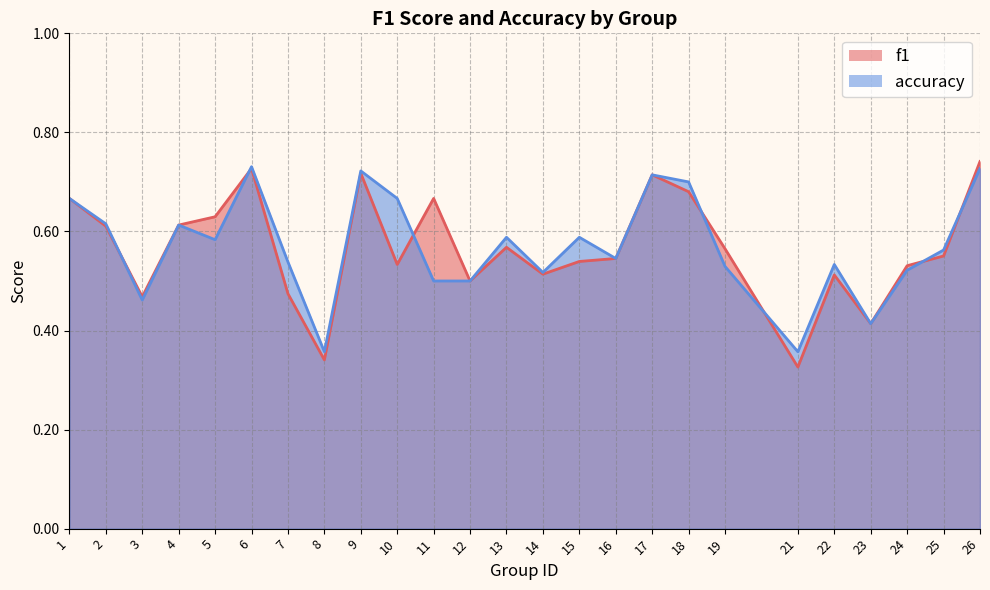

True or false: accuracy has a value of 0.6 at 25.

True